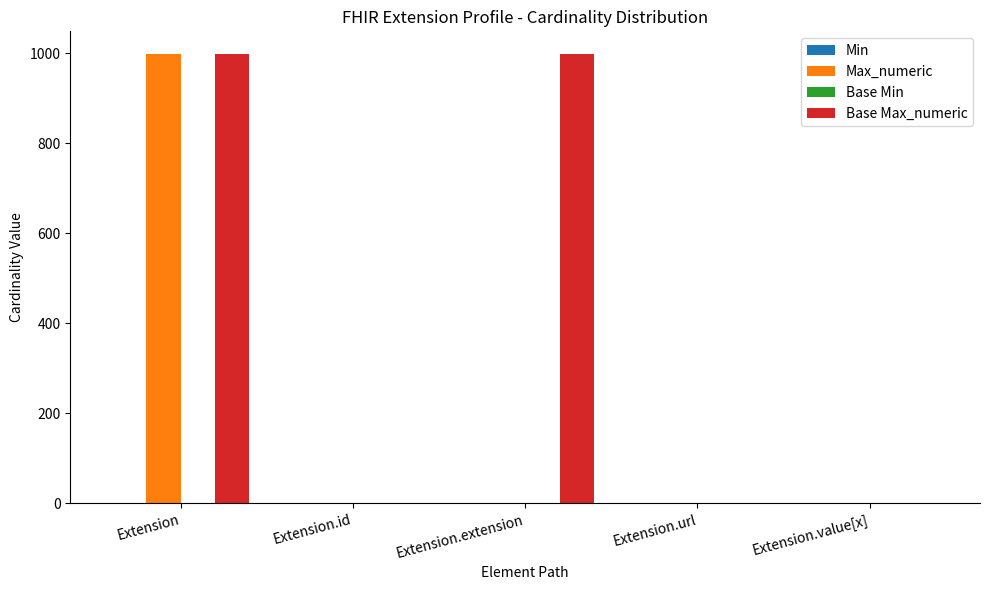

The value of Max_numeric at Extension.id is 1. True or false?

True